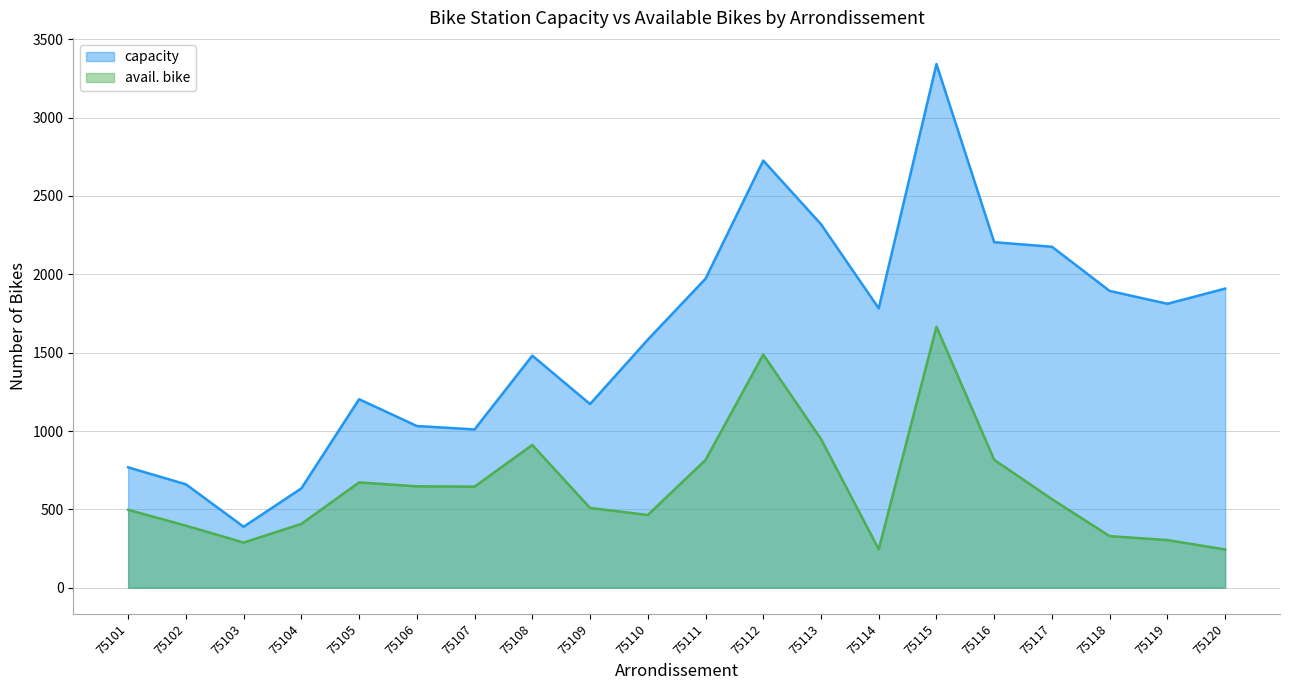

What is the difference between the maximum and minimum values in the avail. bike series?

1422